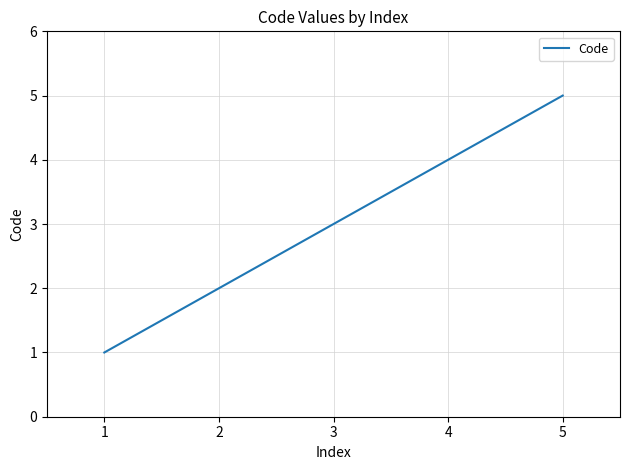

What is the change in value from 1 to 2?

+1